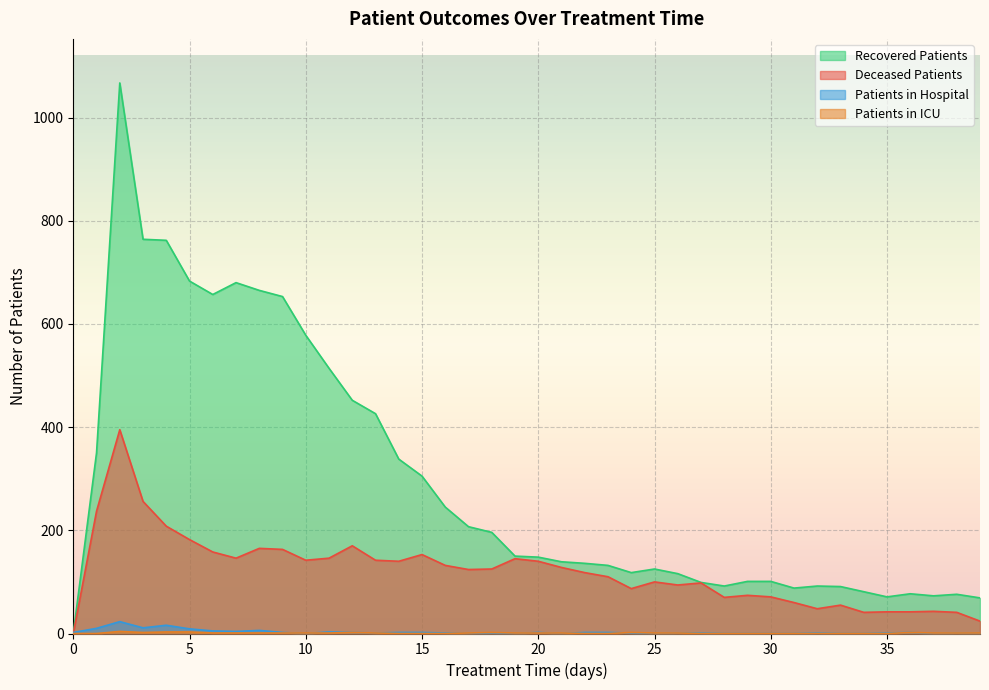

What is the difference between the highest and lowest values at 37?

73